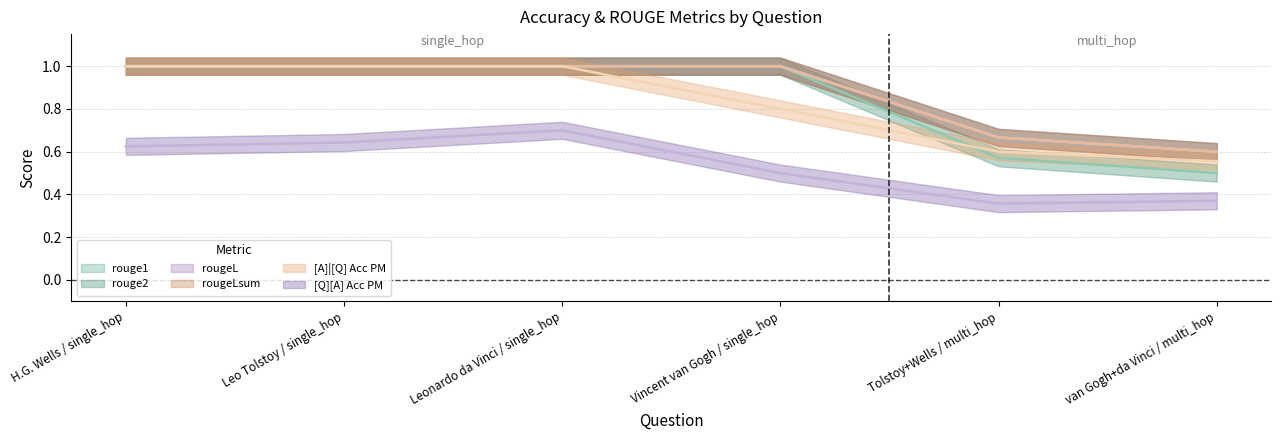

What position from the left is Vincent van Gogh / single_hop?

4